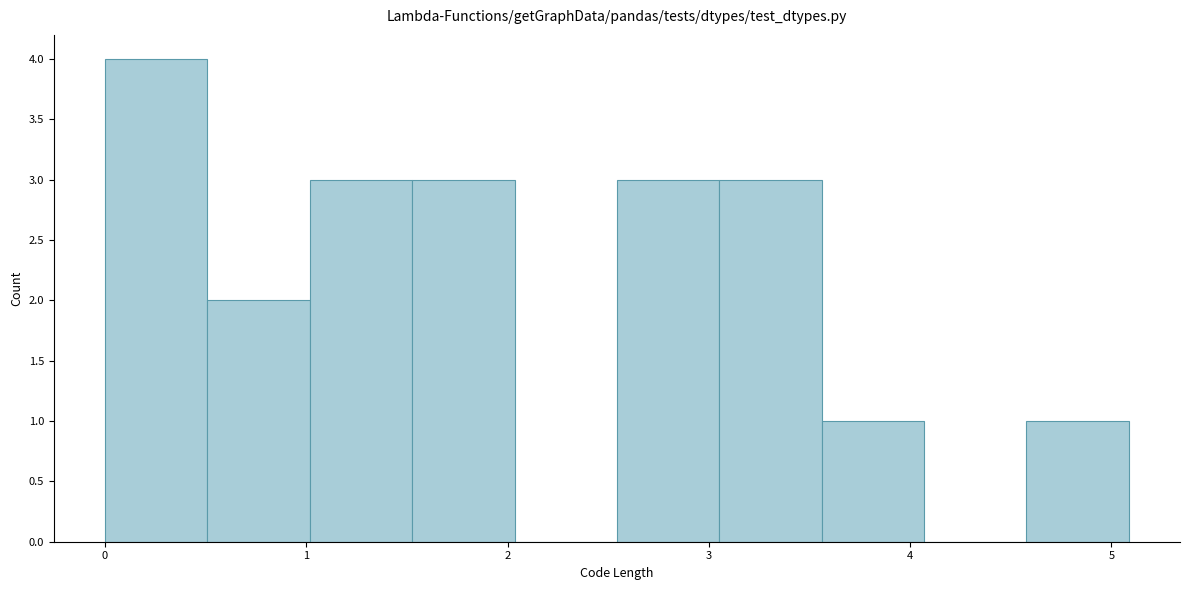

Reading left to right, transcribe this chart: for each bar, give the range it covers on the x-axis and its height. Neither the bar edges nor the heights are printed on the chart, so give them approximately, as read against the axes.

0.0 to 0.5: 4
0.5 to 1.0: 2
1.0 to 1.5: 3
1.5 to 2.0: 3
2.0 to 2.5: 0
2.5 to 3.1: 3
3.1 to 3.6: 3
3.6 to 4.1: 1
4.1 to 4.6: 0
4.6 to 5.1: 1